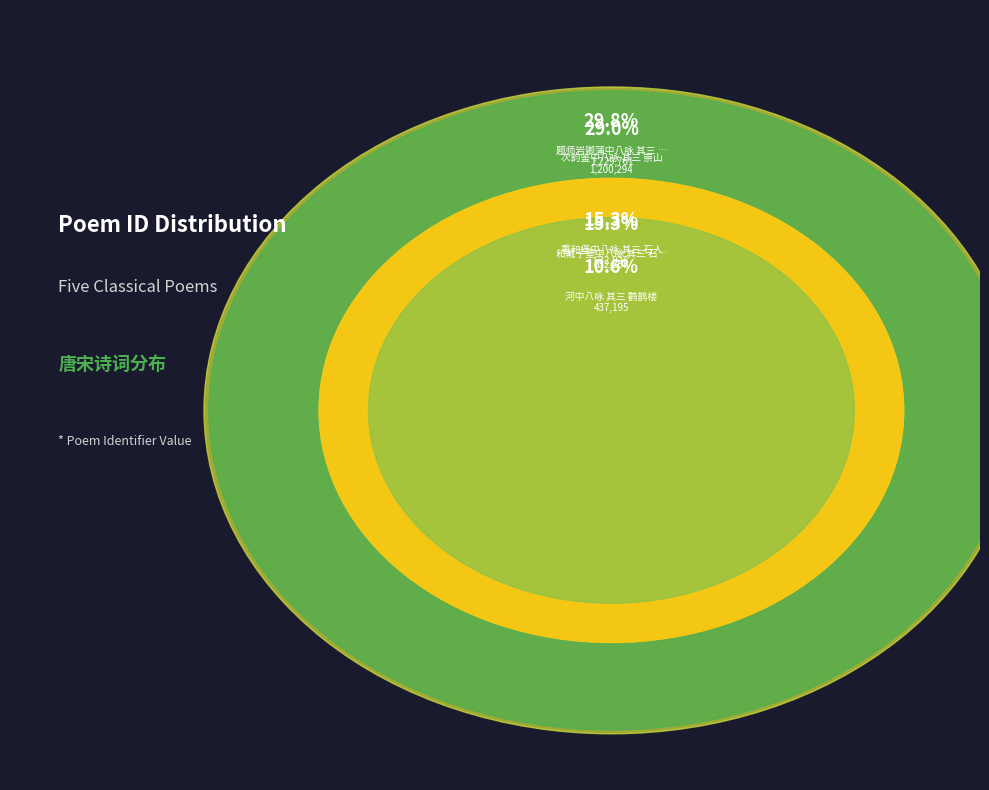

How many slices are in this pie chart?

5